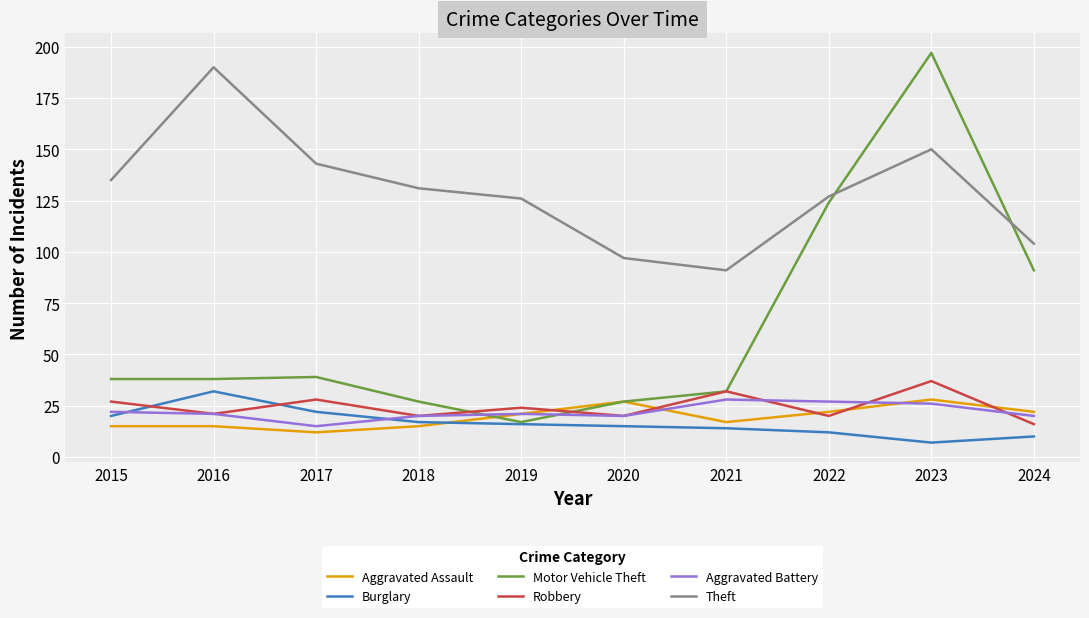

Is this an area chart (filled region under the line)?

No